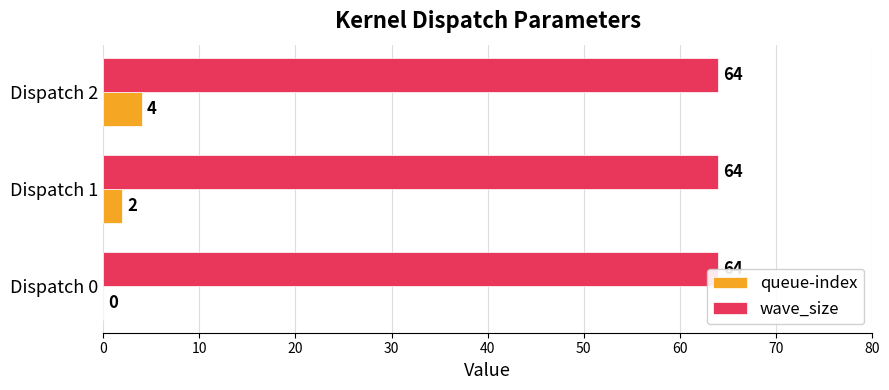

Is it true that wave_size equals 30 at Dispatch 0?

False